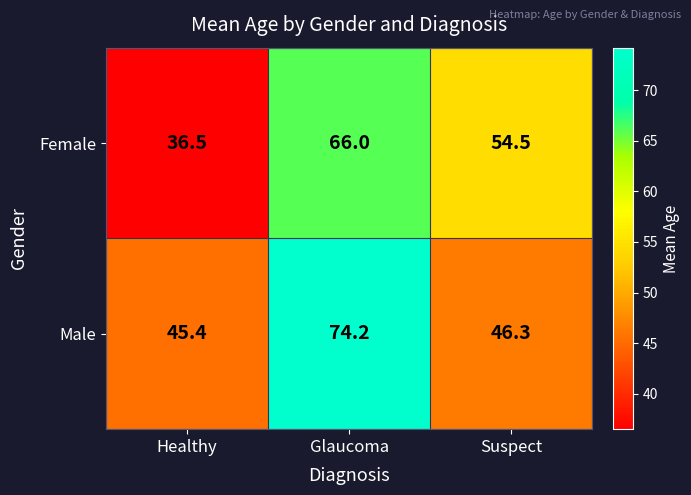

The Female series shows 107.9 at Glaucoma. True or false?

False